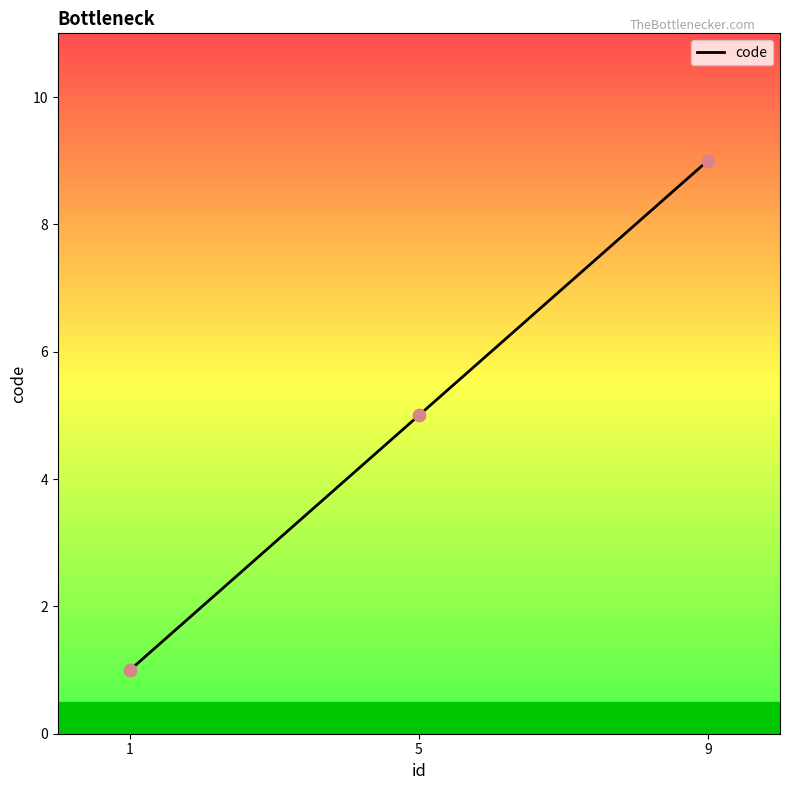

Which has a higher value, 1 or 5?

5